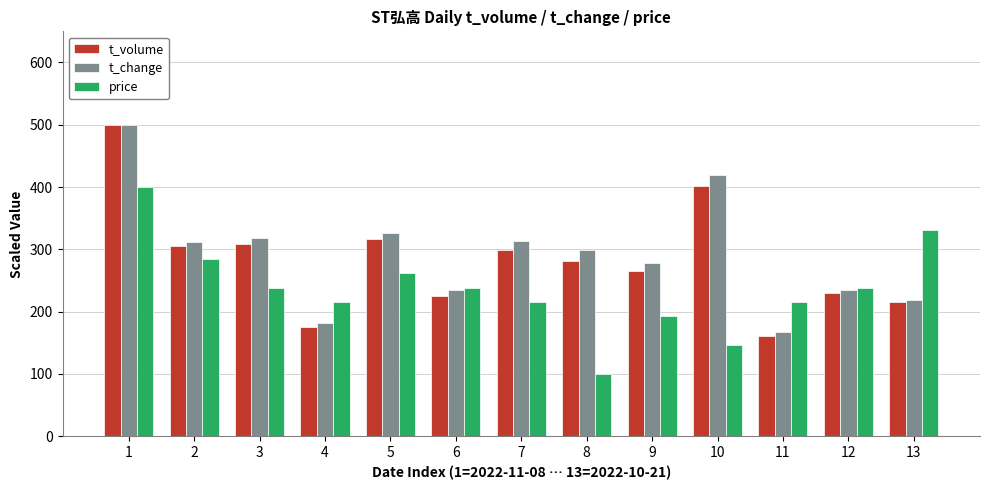

What is the total value across all series at 13?

765.1